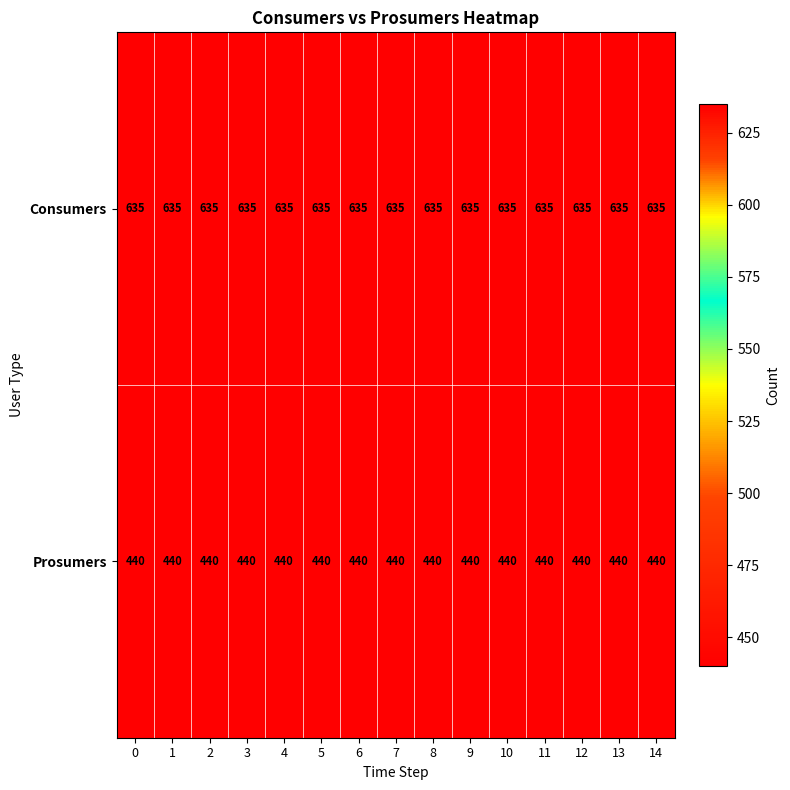

What is the average value of the Consumers series?

635